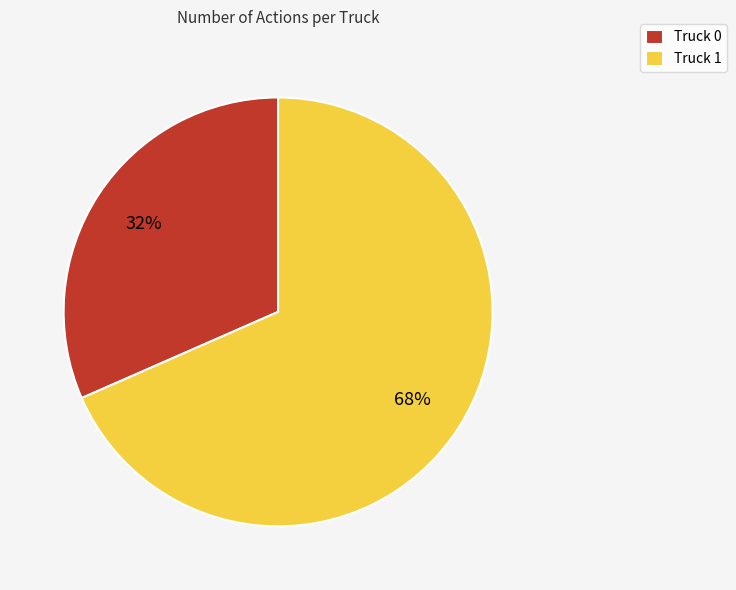

To the nearest percent, what is the combined percentage of Truck 0 and Truck 1?

100%